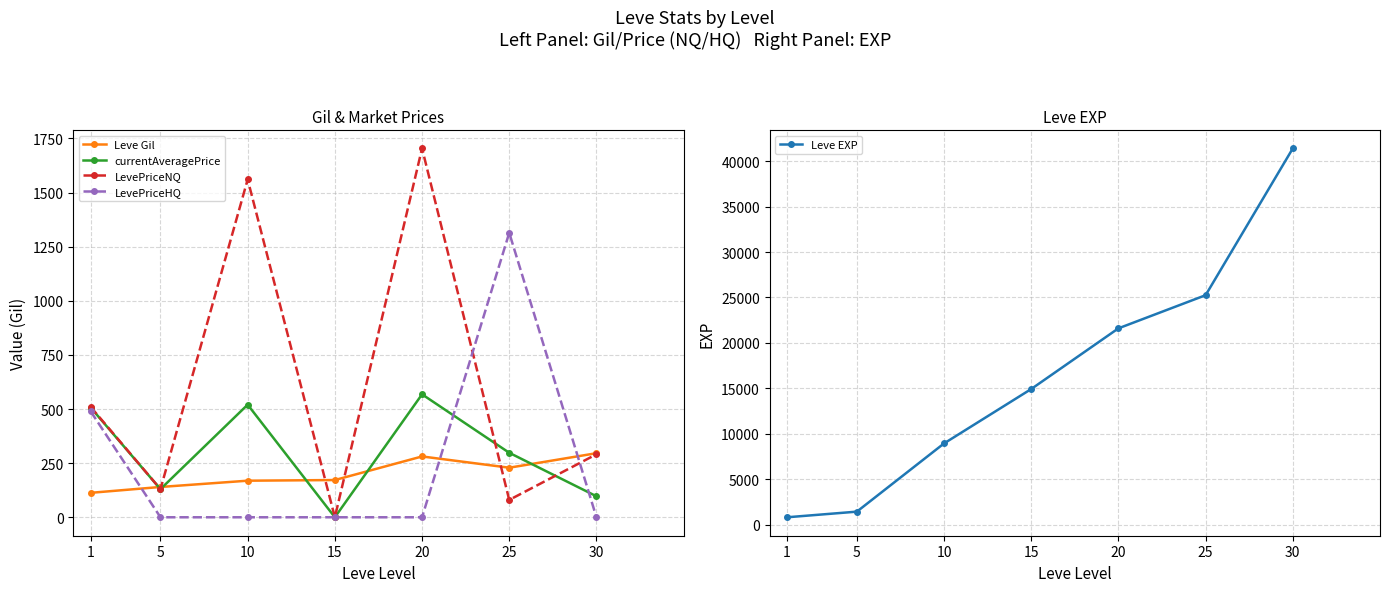

What is the maximum value shown in the chart?

41410.0